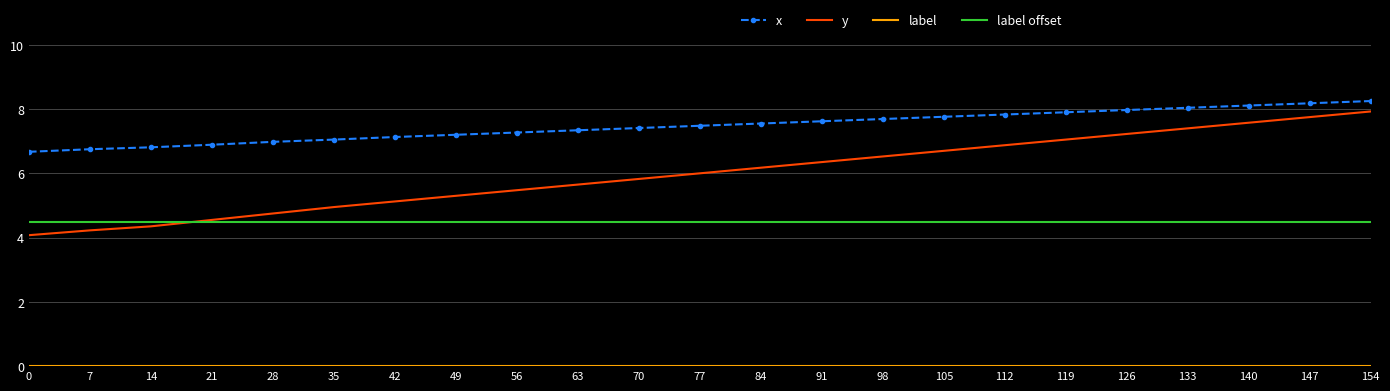

True or false: y and x cross at least once.

False